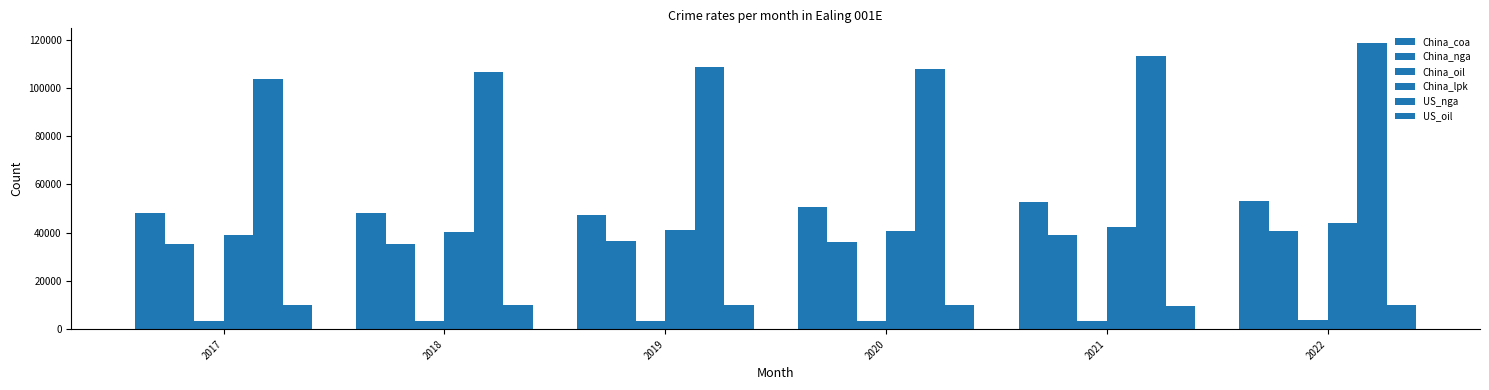

Rank the series by their maximum value, from highest to lowest.

US_nga, China_coa, China_lpk, China_nga, US_oil, China_oil